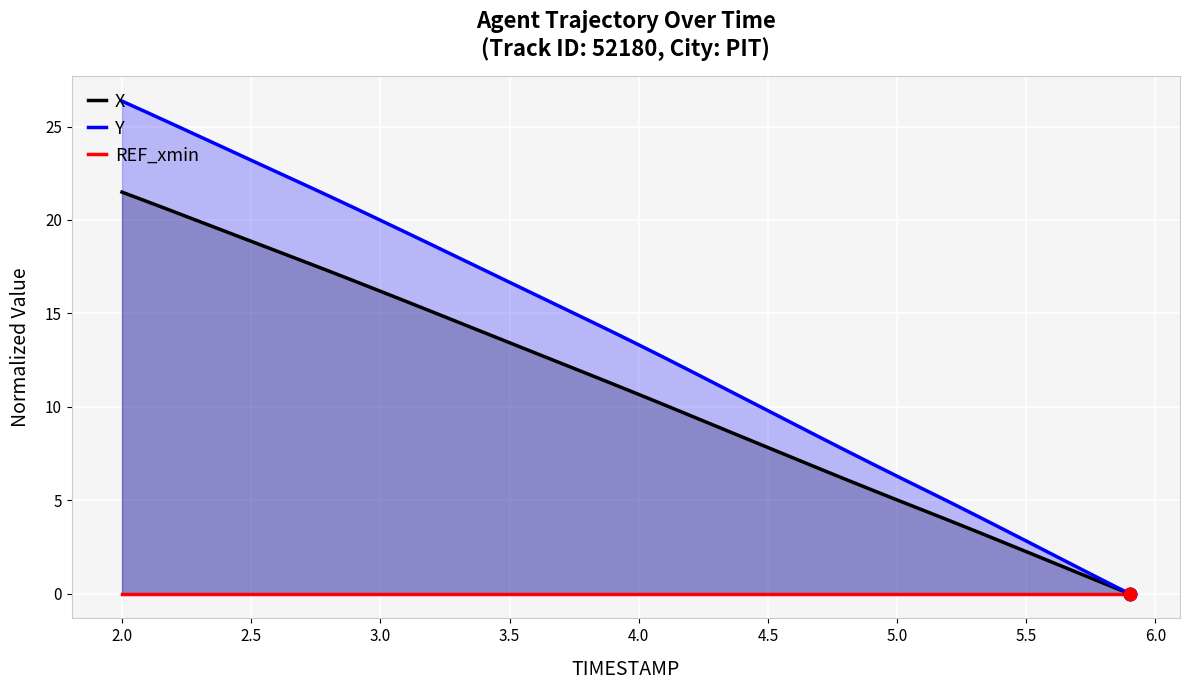

Which series contains the lowest Y value?

X